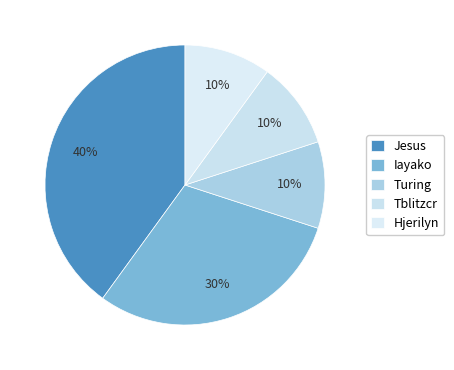

How many segments does this pie chart have?

5